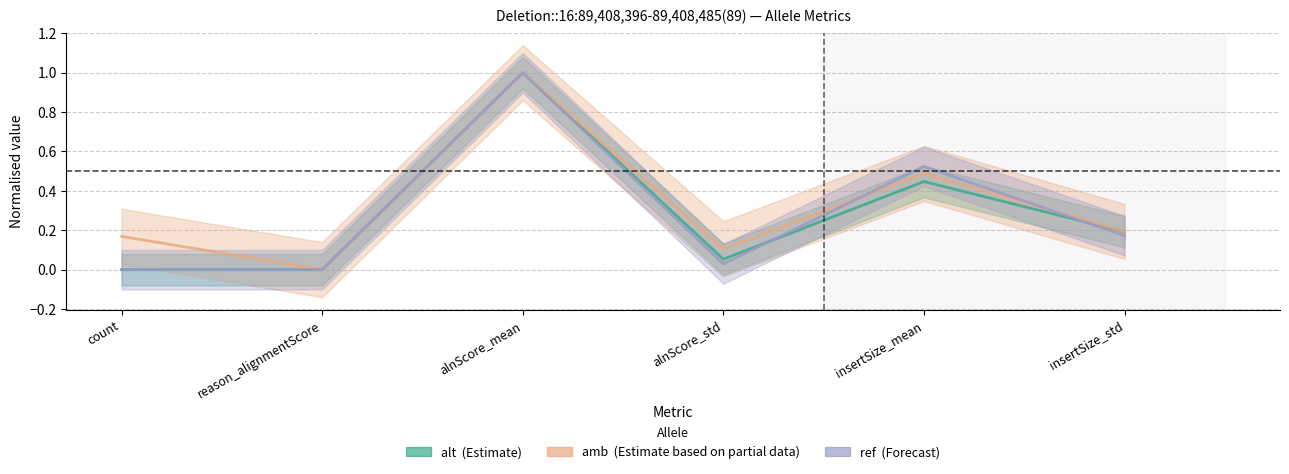

What value does the ref series have at insertSize_mean?

0.5